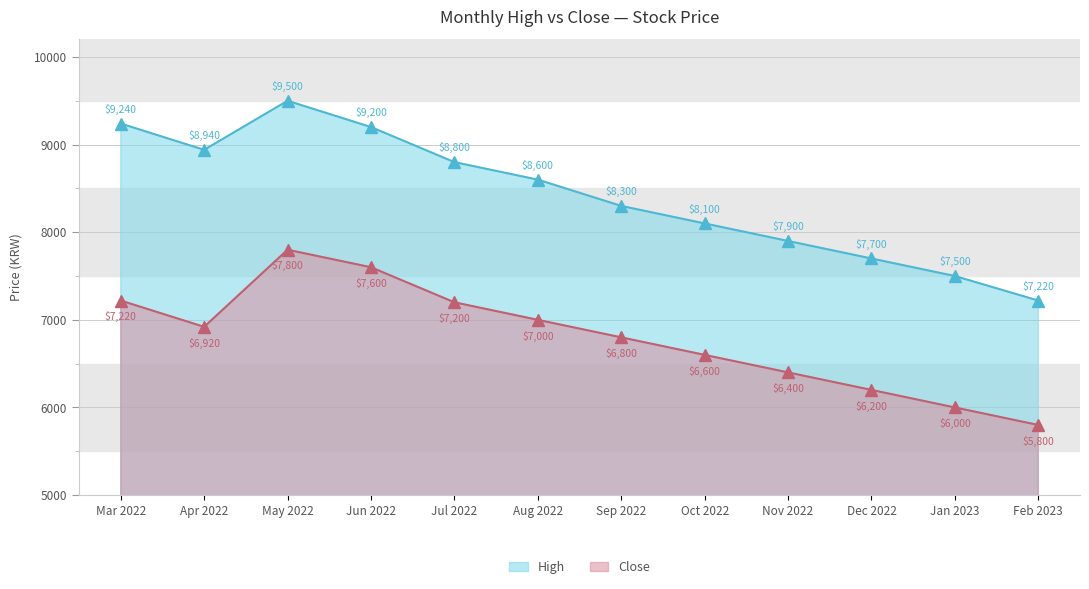

True or false: High and Close intersect in this chart.

False